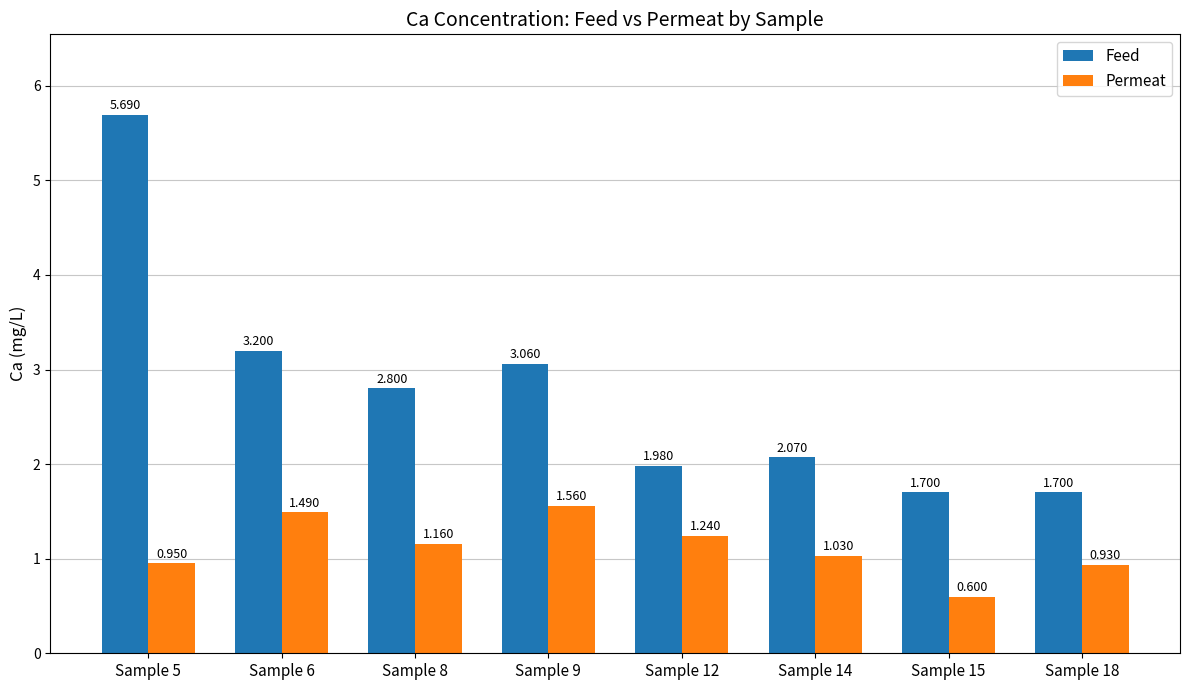

Which series changed the most between Sample 9 and Sample 15?

Feed